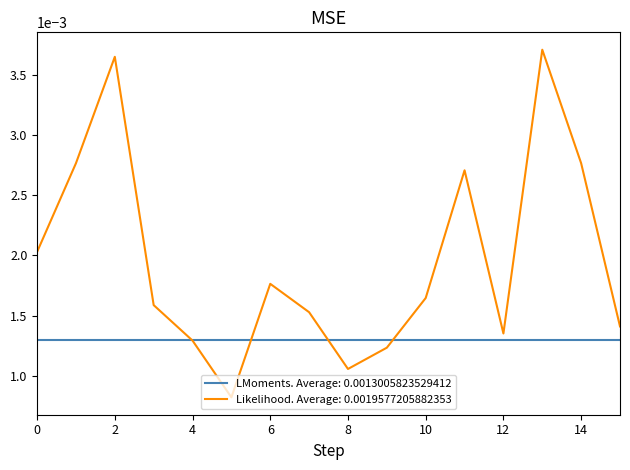

Which series has the widest spread of values?

Likelihood. Average: 0.0019577205882353